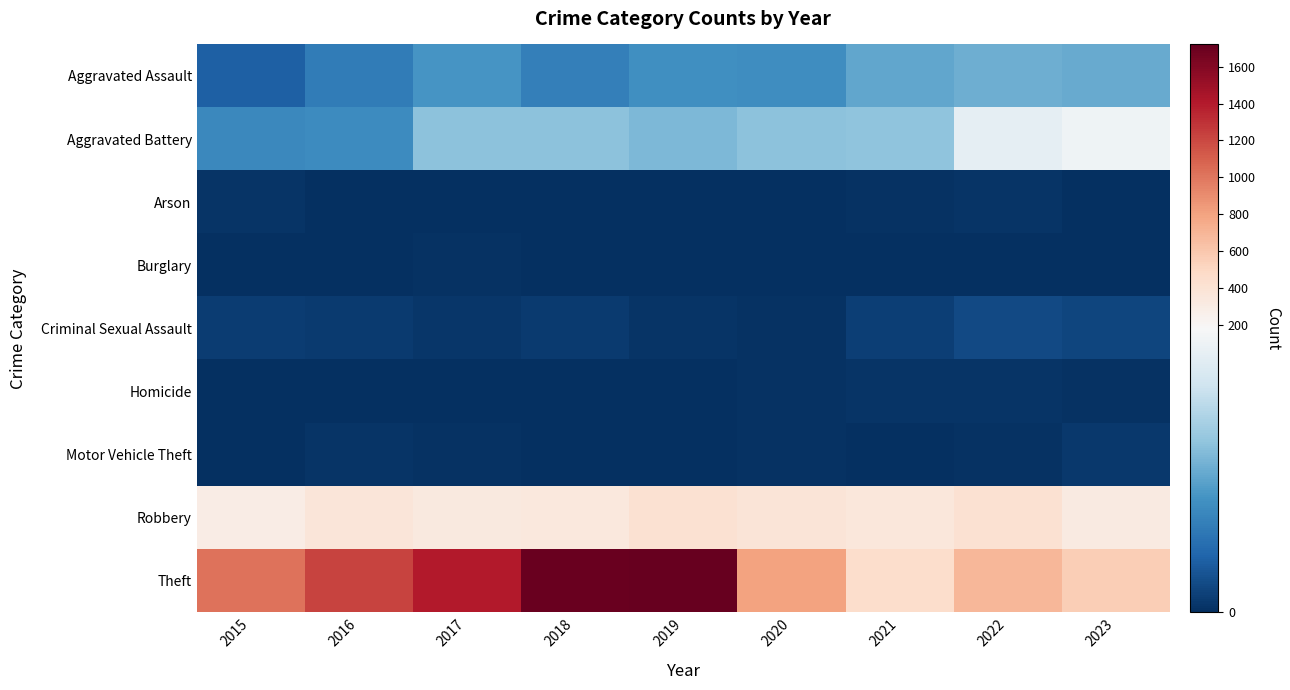

Reading left to right, what are all the values shown in this chart?

Aggravated Assault: 2015=33	2016=54	2017=73	2018=56	2019=69	2020=68	2021=86	2022=92	2023=89
Aggravated Battery: 2015=63	2016=66	2017=105	2018=105	2019=99	2020=105	2021=107	2022=163	2023=171
Arson: 2015=3	2016=0	2017=0	2018=1	2019=1	2020=1	2021=2	2022=3	2023=1
Burglary: 2015=0	2016=0	2017=2	2018=0	2019=1	2020=0	2021=1	2022=0	2023=0
Criminal Sexual Assault: 2015=9	2016=7	2017=5	2018=7	2019=4	2020=2	2021=10	2022=17	2023=15
Homicide: 2015=0	2016=1	2017=1	2018=1	2019=1	2020=2	2021=4	2022=4	2023=2
Motor Vehicle Theft: 2015=1	2016=3	2017=2	2018=1	2019=0	2020=2	2021=1	2022=2	2023=6
Robbery: 2015=298	2016=368	2017=326	2018=345	2019=408	2020=379	2021=356	2022=408	2023=320
Theft: 2015=1014	2016=1225	2017=1396	2018=1705	2019=1721	2020=795	2021=447	2022=690	2023=556